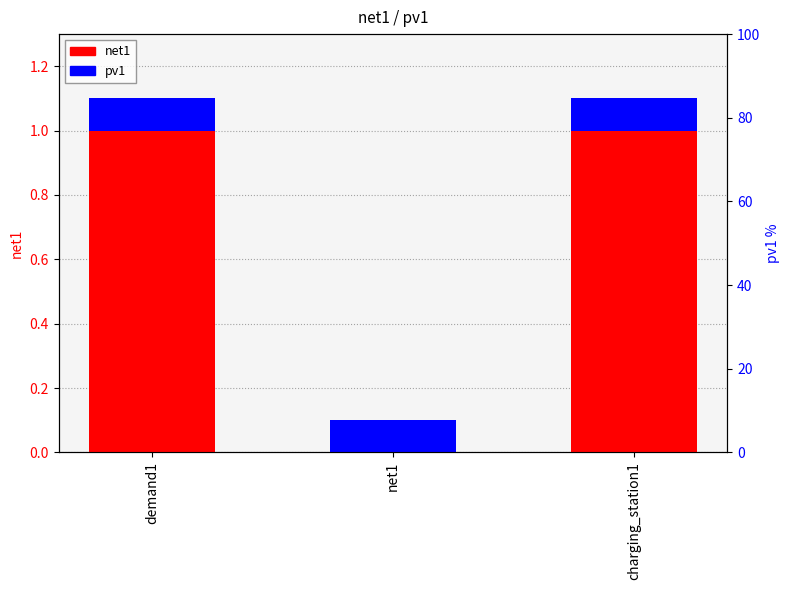

Reading left to right, list all the values displayed in this chart.

net1: 1.0	0.0	1.0
pv1: 0.1	0.1	0.1